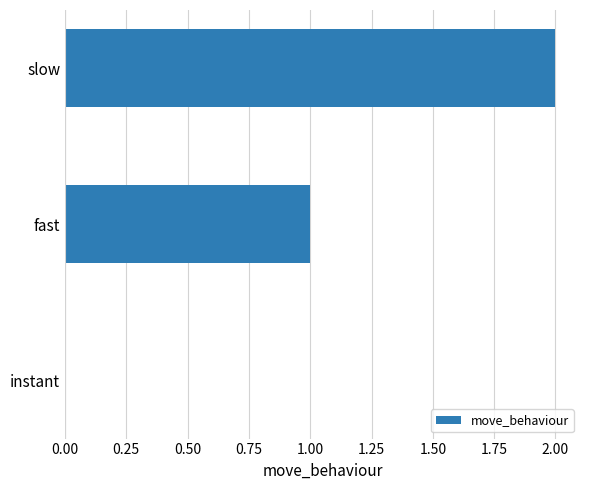

The value at instant is -1. True or false?

False